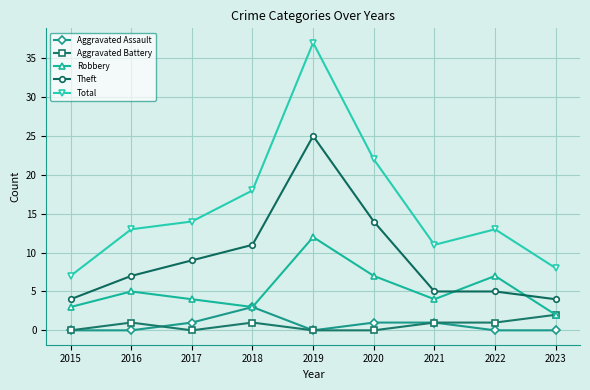

What is the approximate value of Robbery at 2019?

12